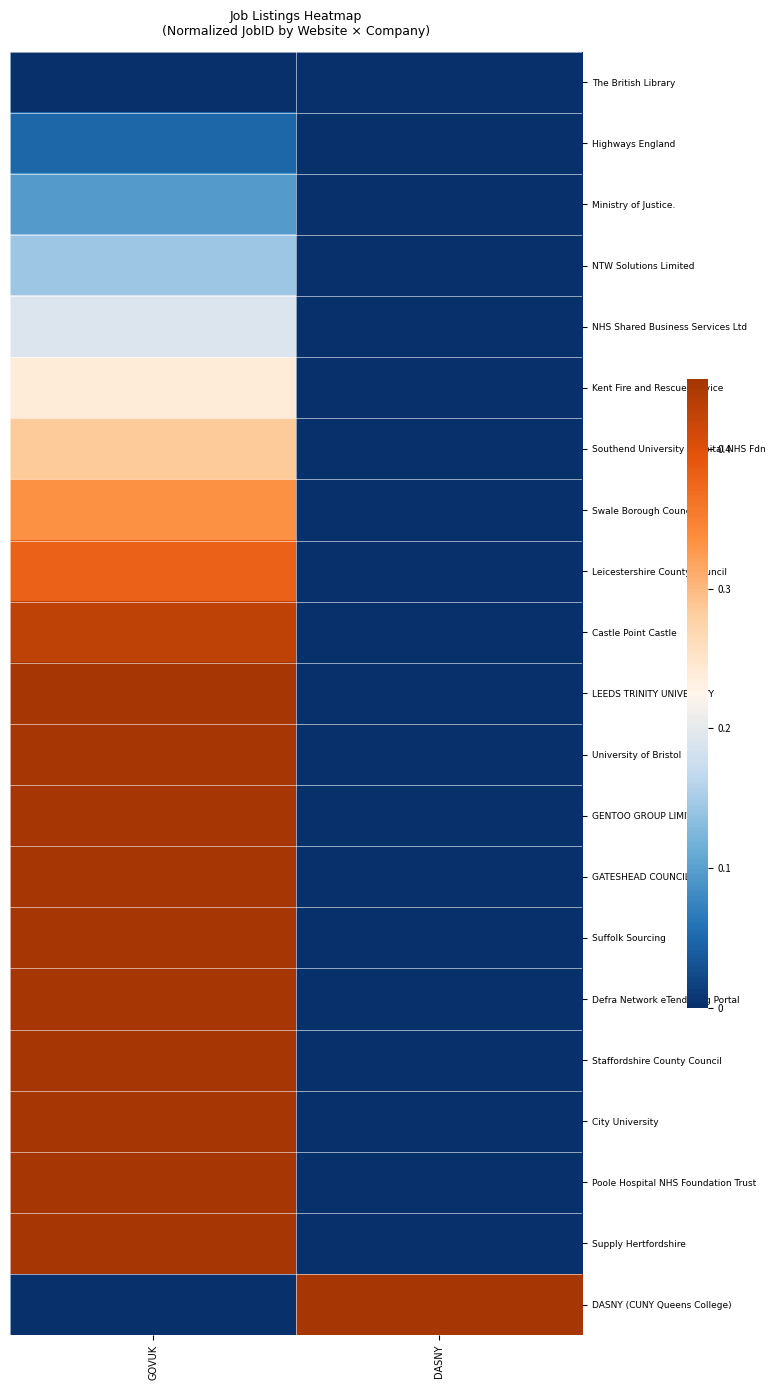

Reading right to left, list all the values displayed in this chart.

The British Library: DASNY=0.0	GOVUK=0.0
Highways England: DASNY=0.0	GOVUK=0.0
Ministry of Justice.: DASNY=0.0	GOVUK=0.1
NTW Solutions Limited: DASNY=0.0	GOVUK=0.1
NHS Shared Business Services Ltd: DASNY=0.0	GOVUK=0.2
Kent Fire and Rescue Service: DASNY=0.0	GOVUK=0.2
Southend University Hospital NHS Fdn: DASNY=0.0	GOVUK=0.3
Swale Borough Council: DASNY=0.0	GOVUK=0.3
Leicestershire County Council: DASNY=0.0	GOVUK=0.4
Castle Point Castle: DASNY=0.0	GOVUK=0.4
LEEDS TRINITY UNIVERSITY: DASNY=0.0	GOVUK=0.5
University of Bristol: DASNY=0.0	GOVUK=0.6
GENTOO GROUP LIMITED: DASNY=0.0	GOVUK=0.6
GATESHEAD COUNCIL: DASNY=0.0	GOVUK=0.7
Suffolk Sourcing: DASNY=0.0	GOVUK=0.7
Defra Network eTendering Portal: DASNY=0.0	GOVUK=0.8
Staffordshire County Council: DASNY=0.0	GOVUK=0.8
City University: DASNY=0.0	GOVUK=0.9
Poole Hospital NHS Foundation Trust: DASNY=0.0	GOVUK=1.0
Supply Hertfordshire: DASNY=0.0	GOVUK=1.0
DASNY (CUNY Queens College): DASNY=0.5	GOVUK=0.0